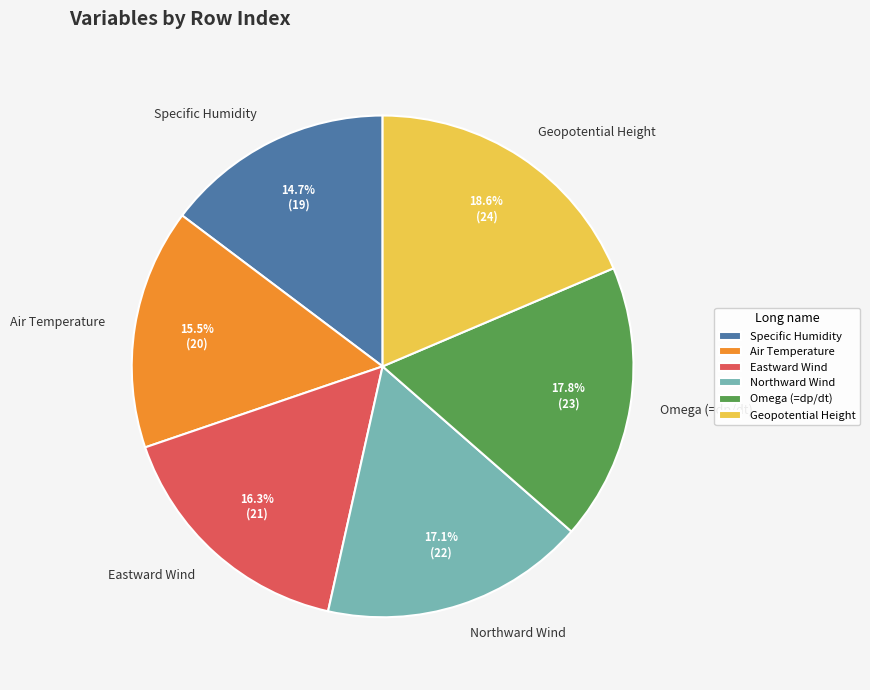

Does any single category account for the majority?

No